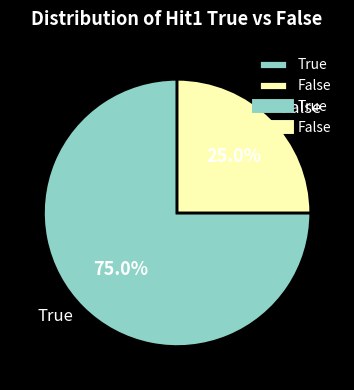

To the nearest percent, what percentage of the pie is True?

75%